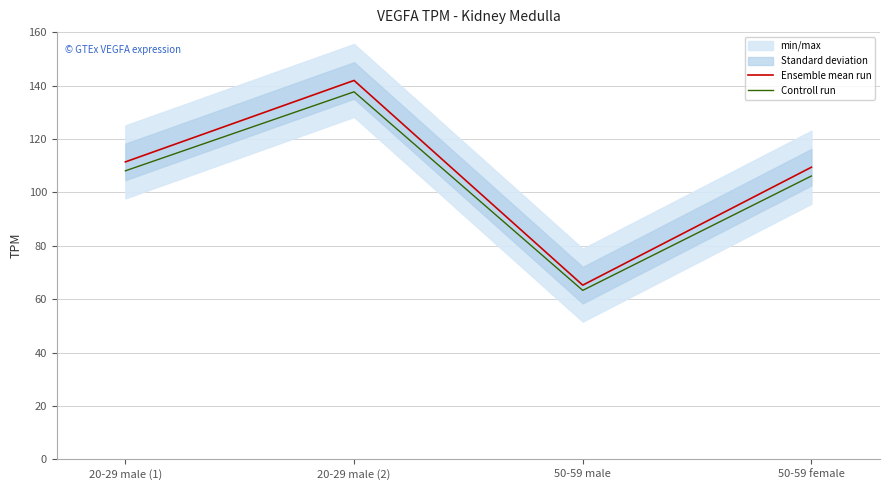

How many lines are shown in the chart?

2